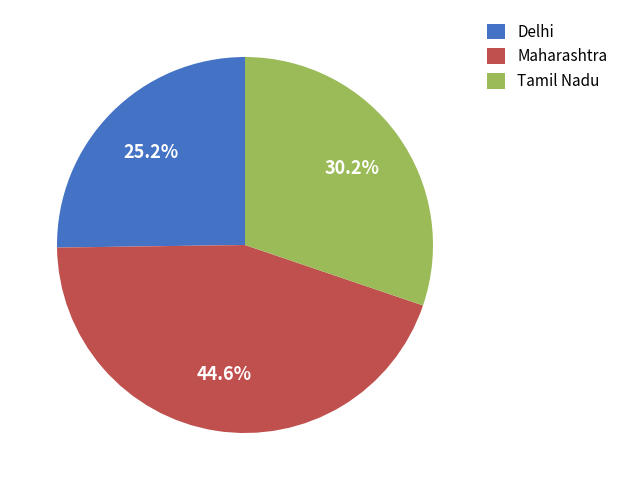

Which slice is the largest?

Maharashtra